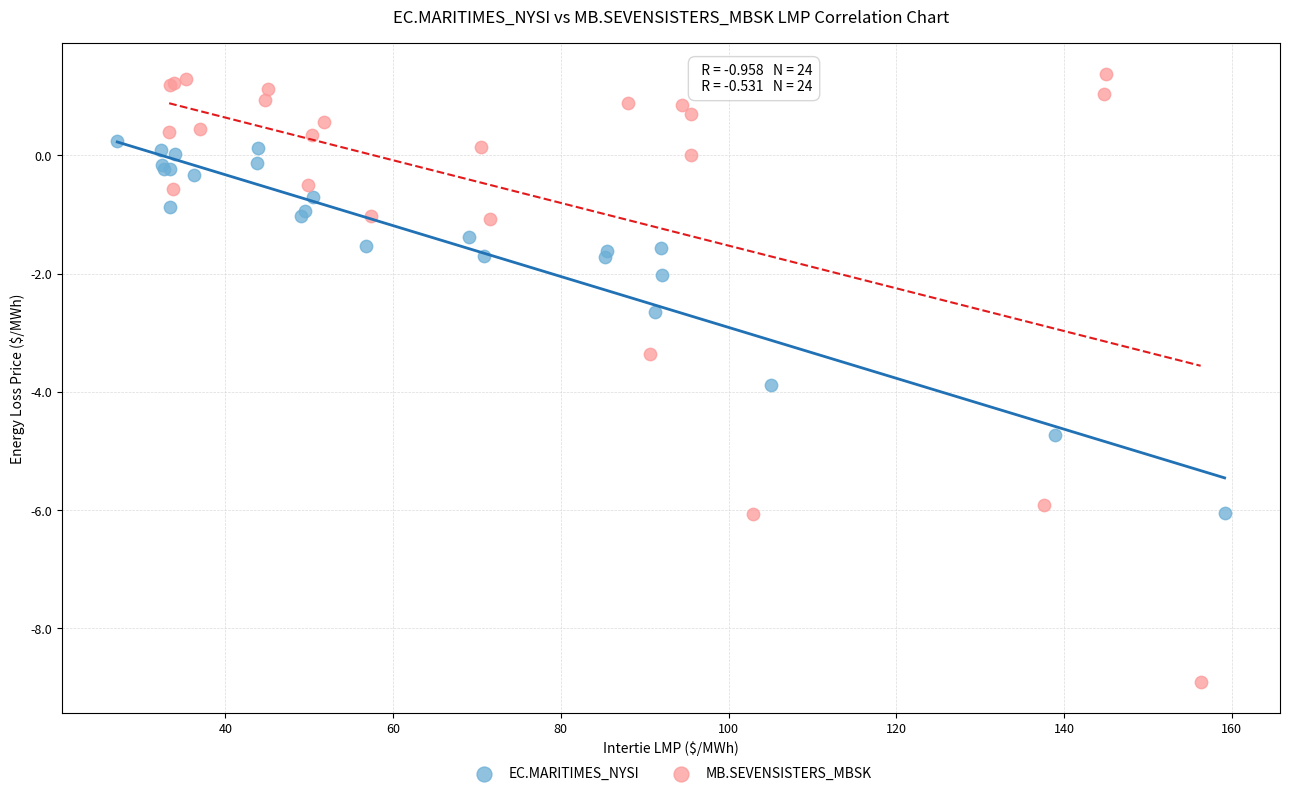

Which series contains the highest Y value?

MB.SEVENSISTERS_MBSK